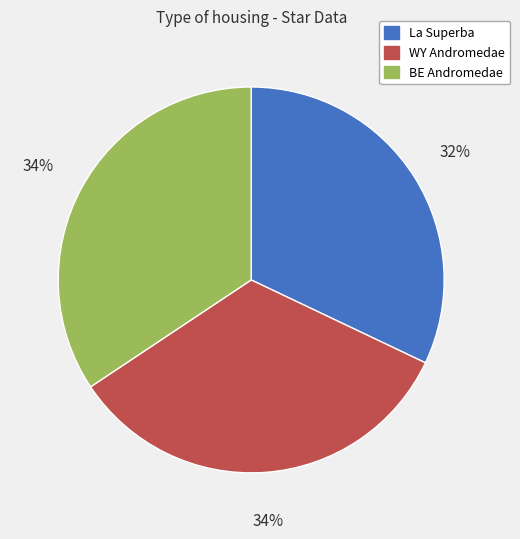

Is BE Andromedae the majority of the pie?

No